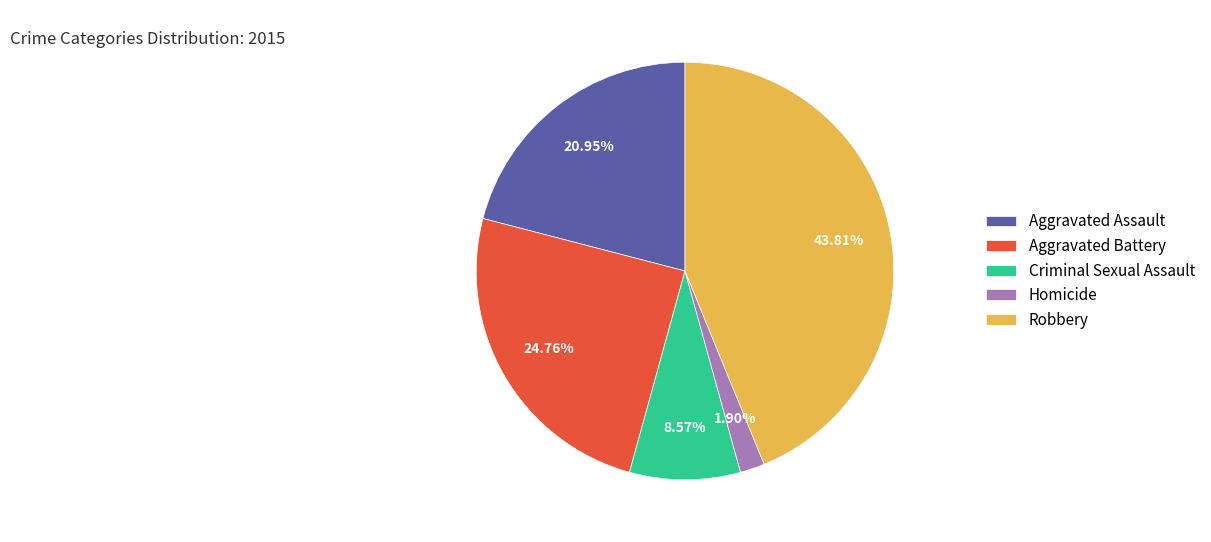

Combined, do Homicide and Robbery account for over 50%?

No